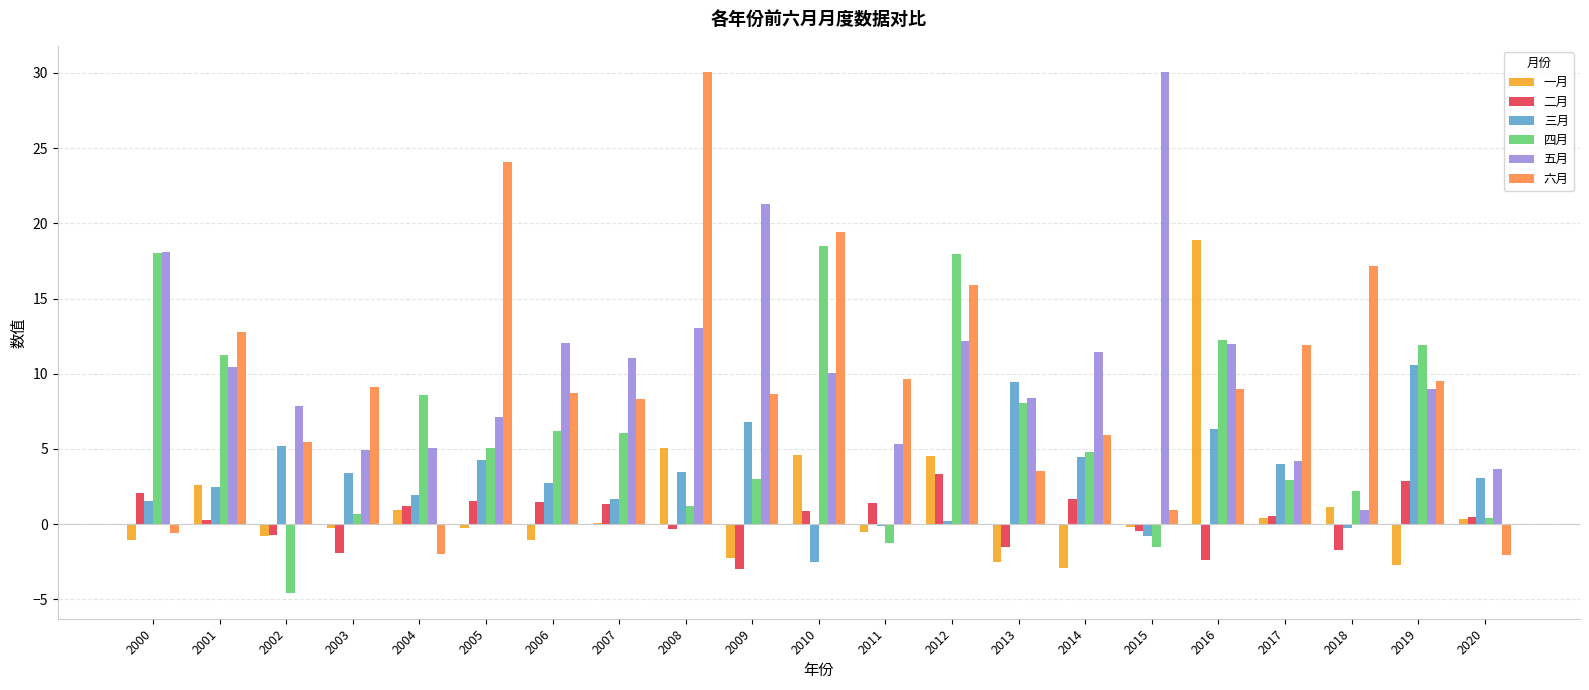

The value of 四月 at 2017 is 2.9. True or false?

True